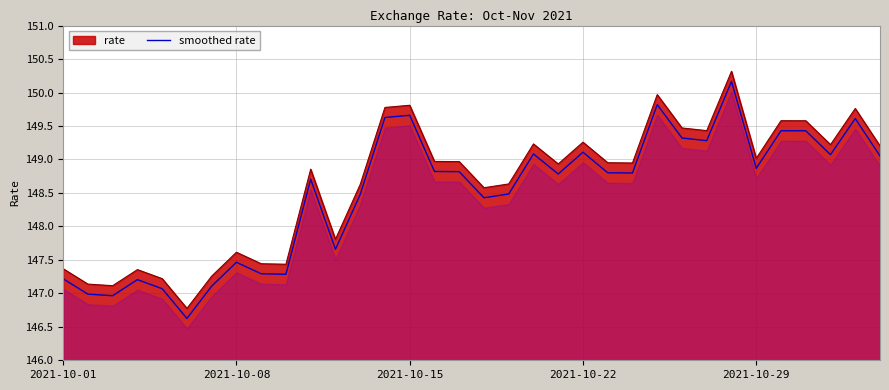

Reading left to right, list all the values displayed in this chart.

147.2	147.0	147.0	147.2	147.1	146.6	147.1	147.5	147.3	147.3	148.7	147.7	148.5	149.6	149.7	148.8	148.8	148.4	148.5	149.1	148.8	149.1	148.8	148.8	149.8	149.3	149.3	150.2	148.9	149.4	149.4	149.1	149.6	149.1